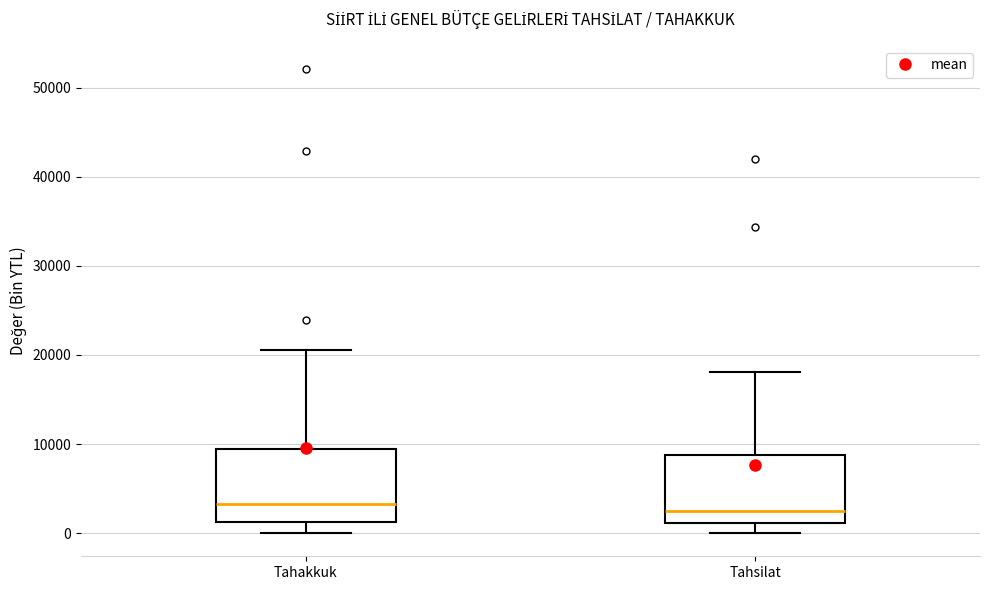

Reading left to right, transcribe this box plot: for each box, give where its median line is, the range the box spans, and where its two whiskers end, as read against the y-axis. The values are not printed on the chart, so give them approximately, as read against the axis.

Tahakkuk: median 3000, box 1000 to 9000, whiskers 0 to 21000
Tahsilat: median 2000, box 1000 to 9000, whiskers 0 to 18000